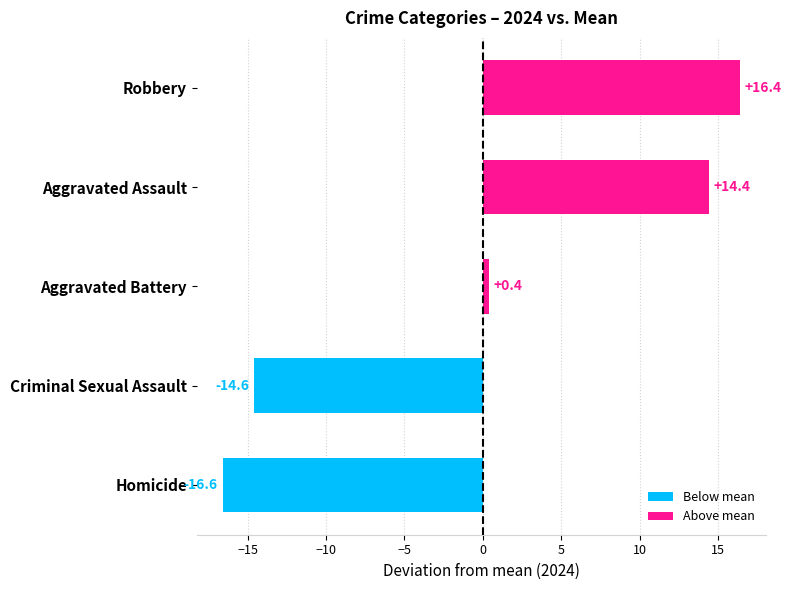

What is the change in value from Aggravated Assault to Robbery?

+2.0